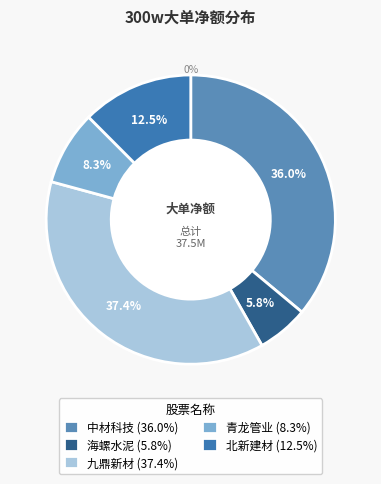

To the nearest percent, what portion does 海螺水泥 represent?

6%